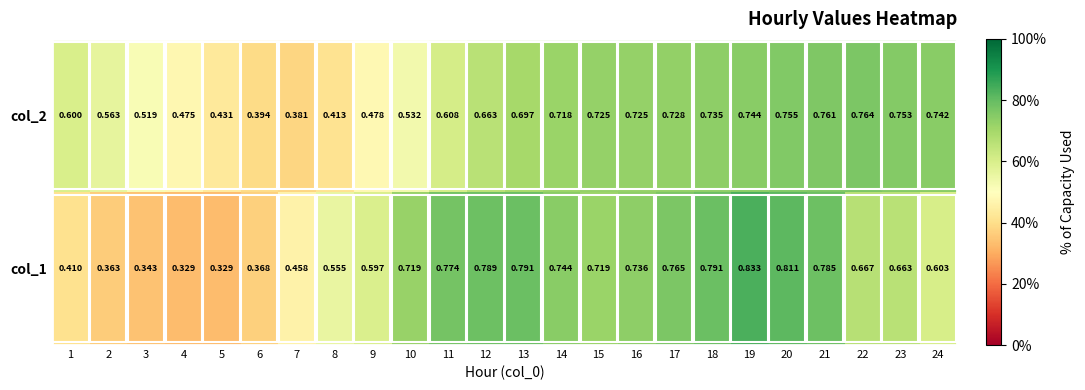

Is the value of col_2 at 17 greater than the value of col_1 at 3?

Yes